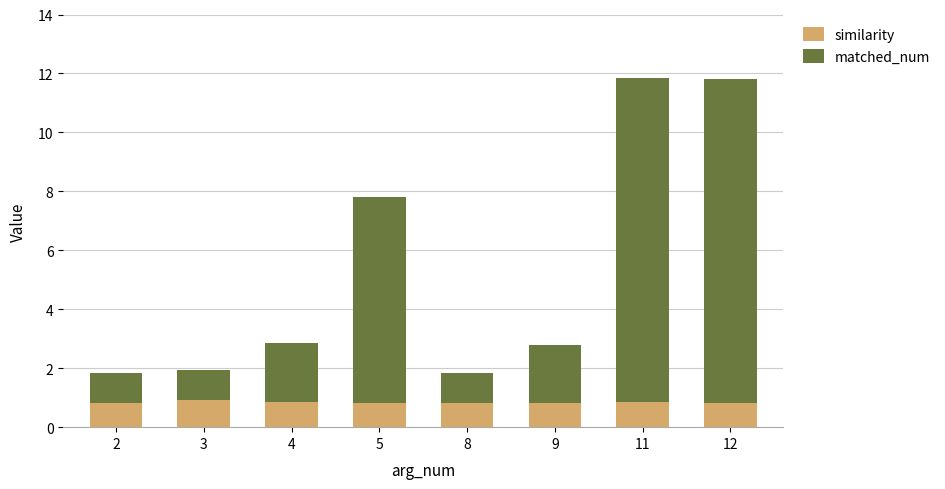

What is the highest value of the similarity series?

0.9